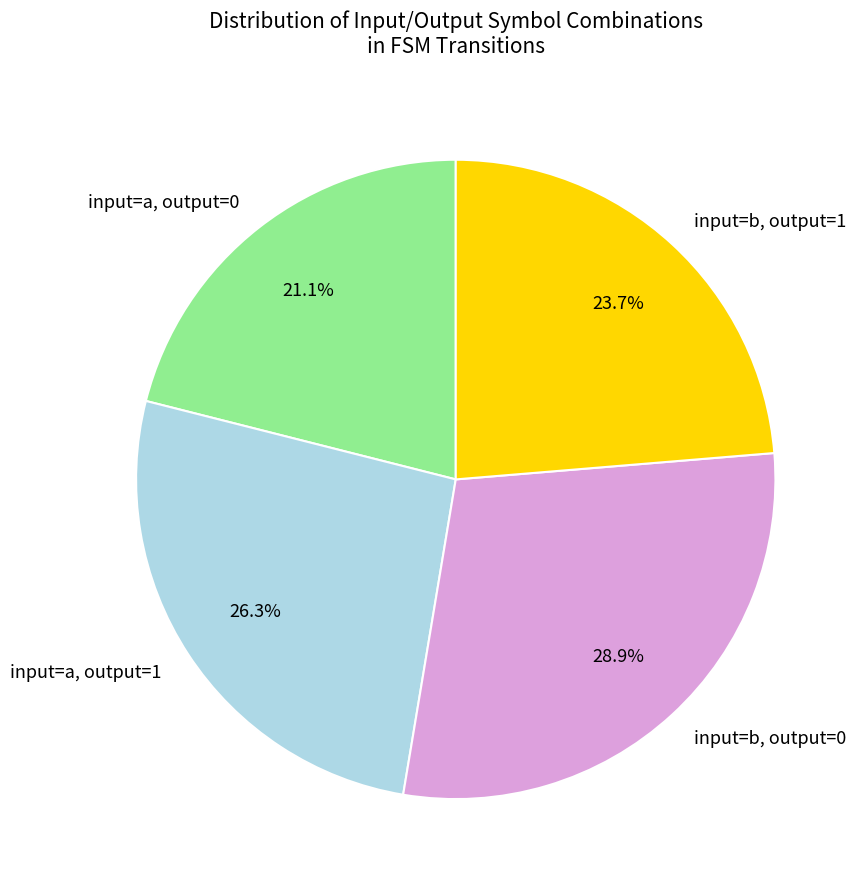

Combined, what portion of the pie is input=b, output=0 and input=b, output=1?

52.6%